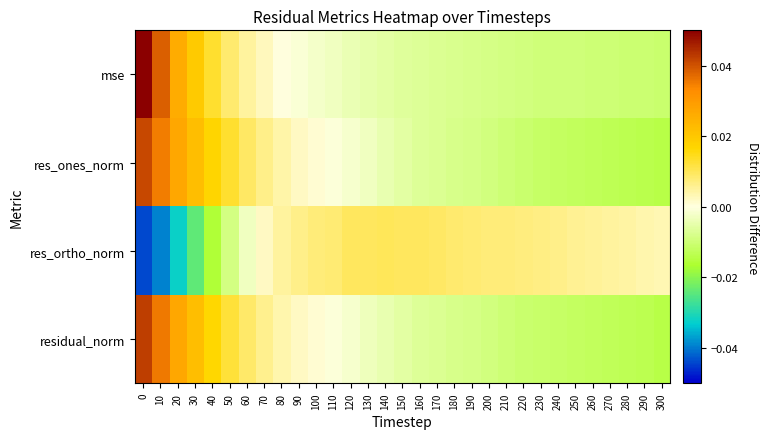

Which has a higher value, 240 or 120?

120